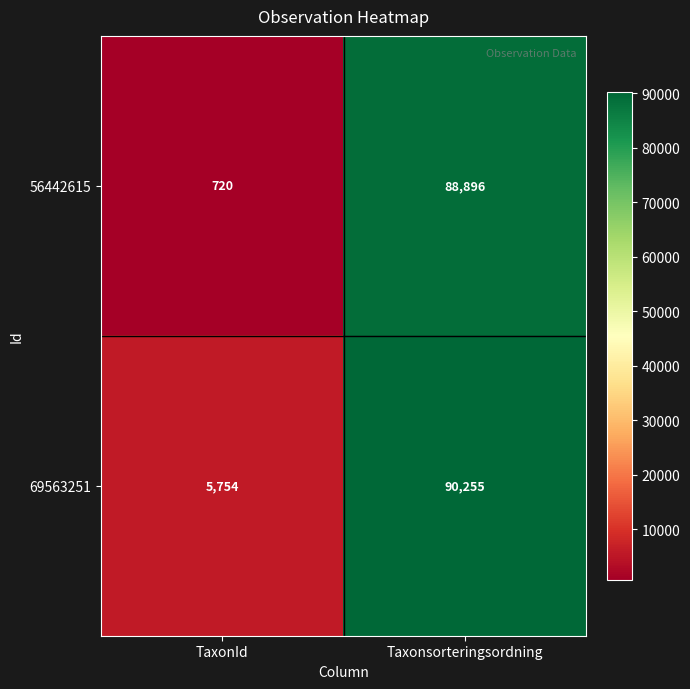

Reading left to right, list all the values displayed in this chart.

56442615: TaxonId=720	Taxonsorteringsordning=88896
69563251: TaxonId=5754	Taxonsorteringsordning=90255